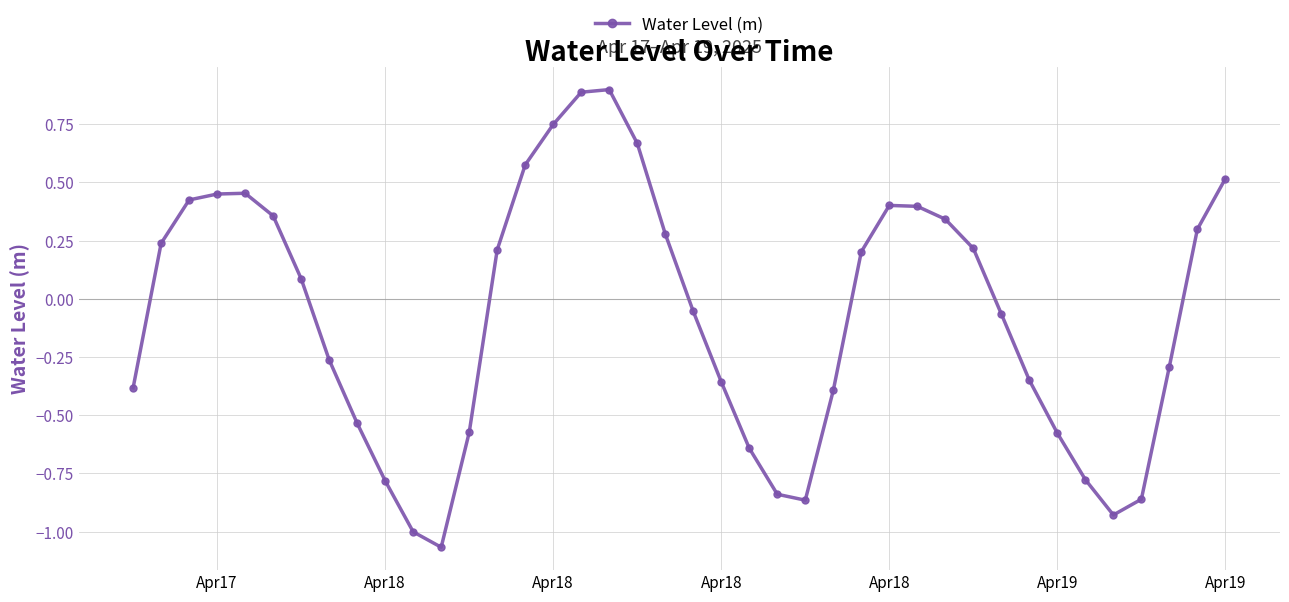

How many lines are shown in the chart?

1